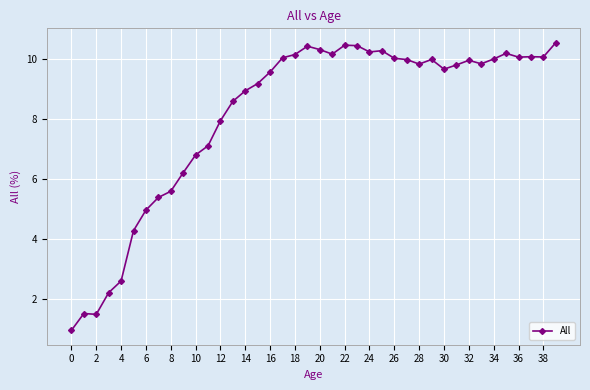

Does the chart display data point markers on the line(s)?

Yes